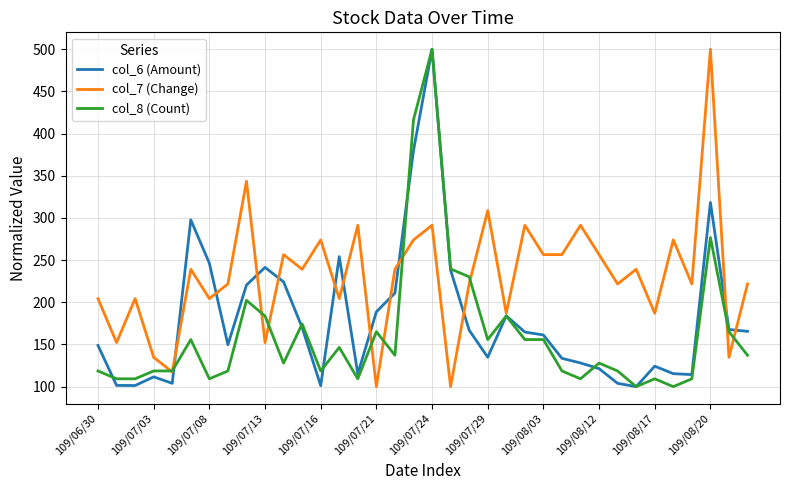

Rank the series by their average value, from lowest to highest.

col_8 (Count), col_6 (Amount), col_7 (Change)